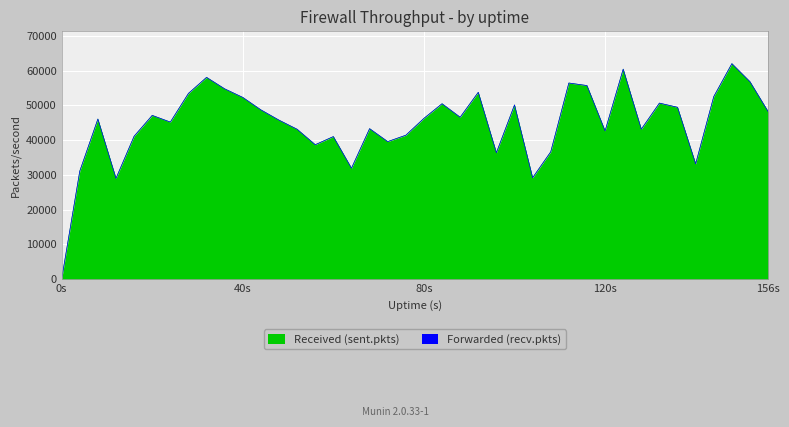

How many lines are shown in the chart?

2